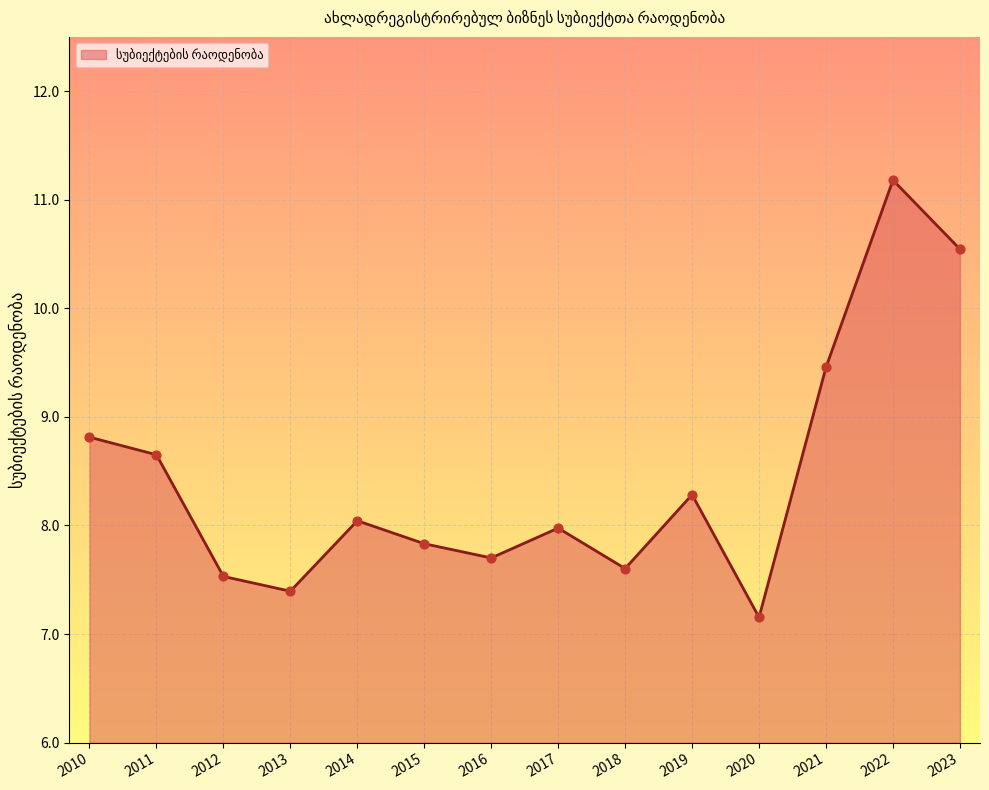

Which has a higher value, 2020 or 2015?

2015